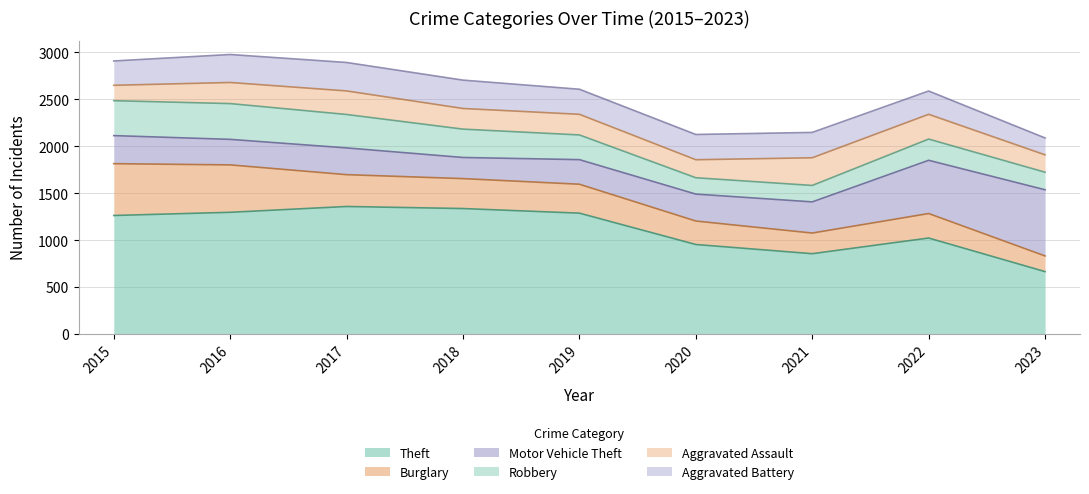

In Motor Vehicle Theft, how many points are lower than both neighbors (excluding endpoints)?

2